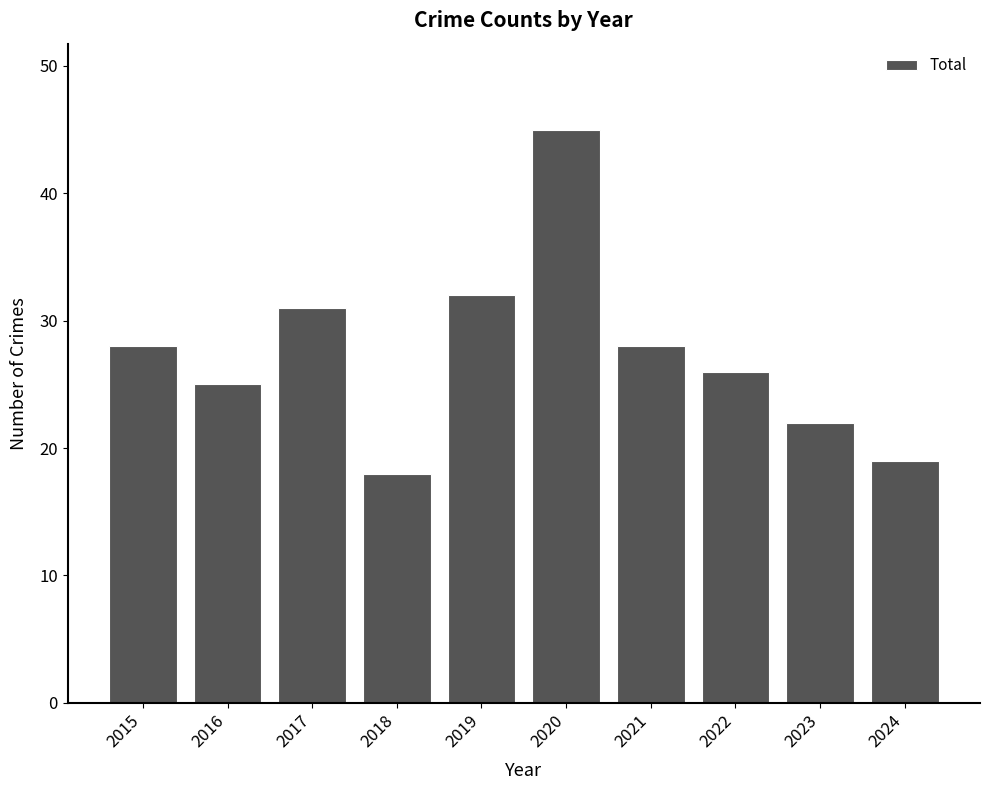

How many bars are there in total?

10